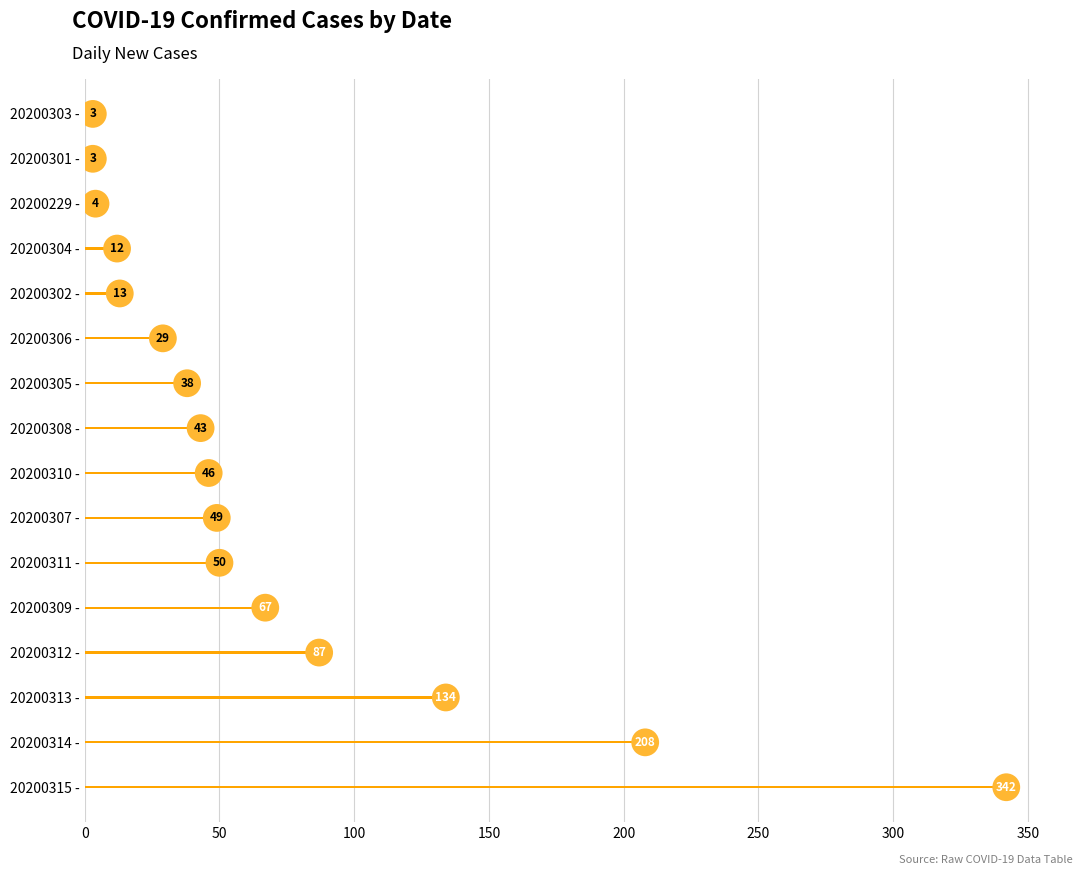

Which has a higher value, 20200301 - or 20200311 -?

20200311 -